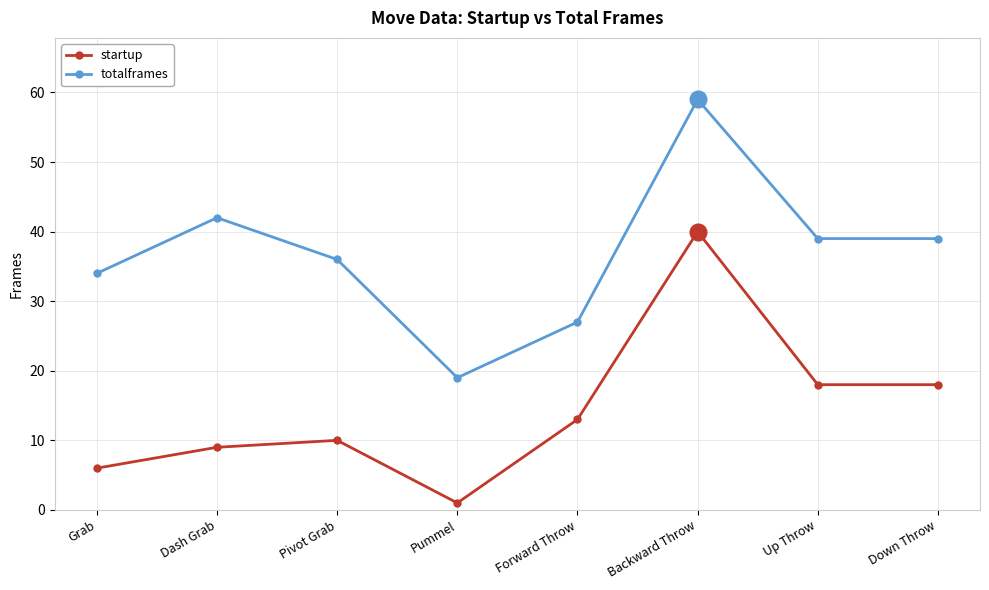

Is it true that totalframes equals 42 at Dash Grab?

True